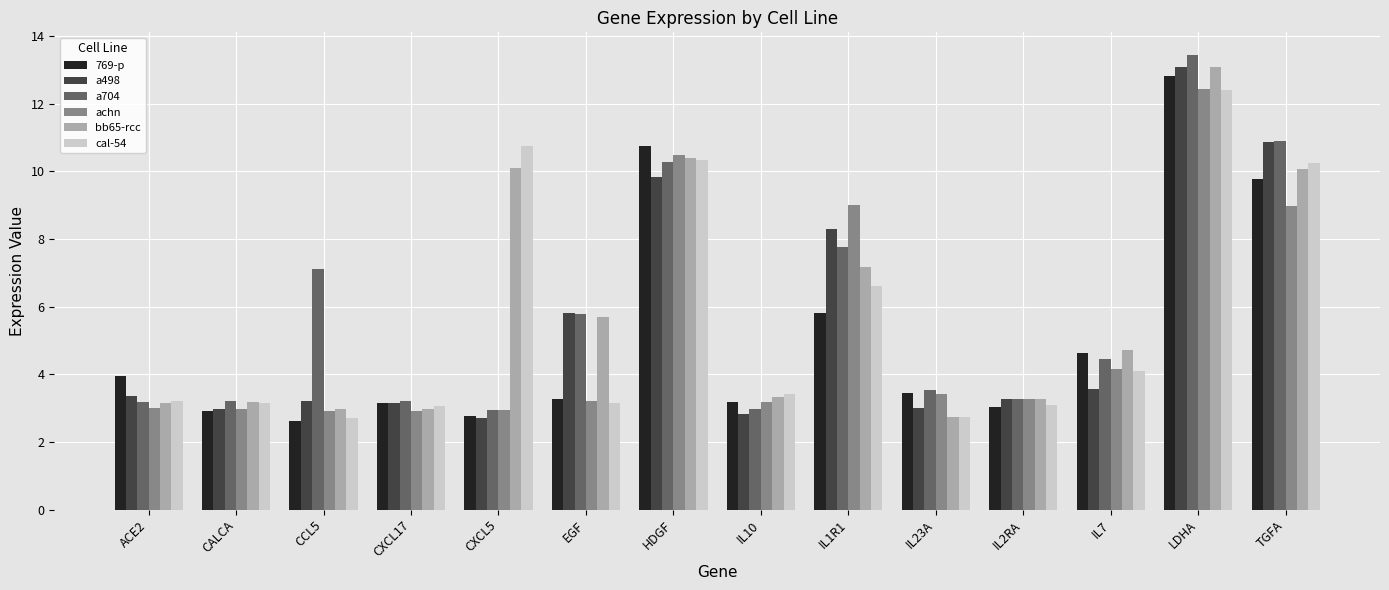

How many data points does each series have?

14